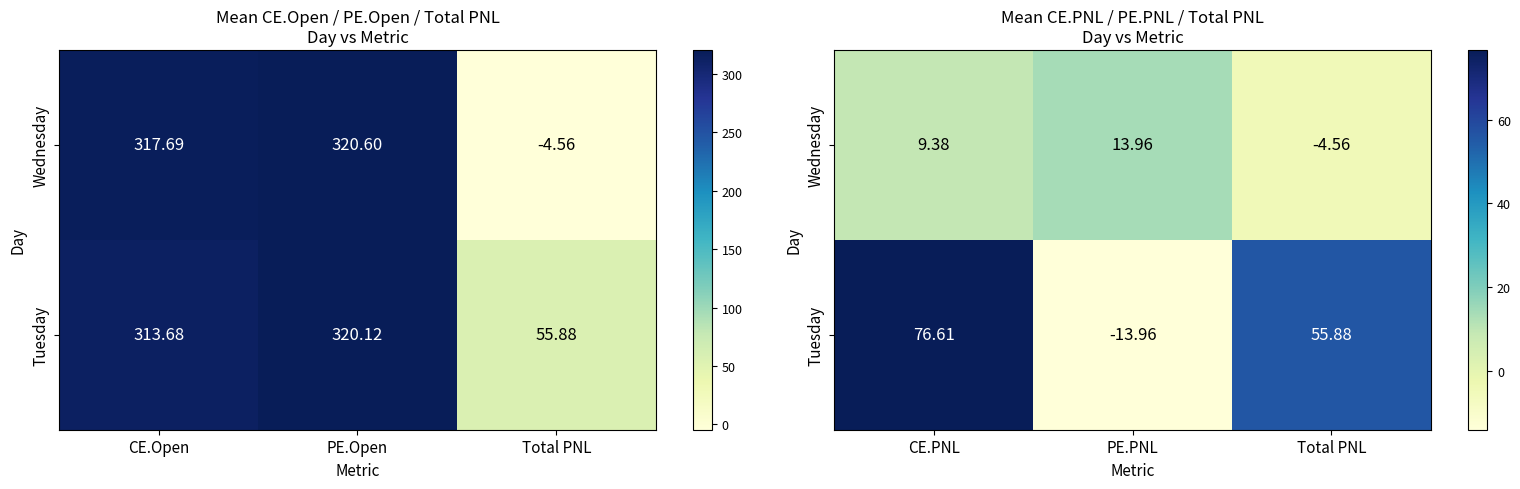

Is it true that Wednesday equals -1.3 at Total PNL?

False